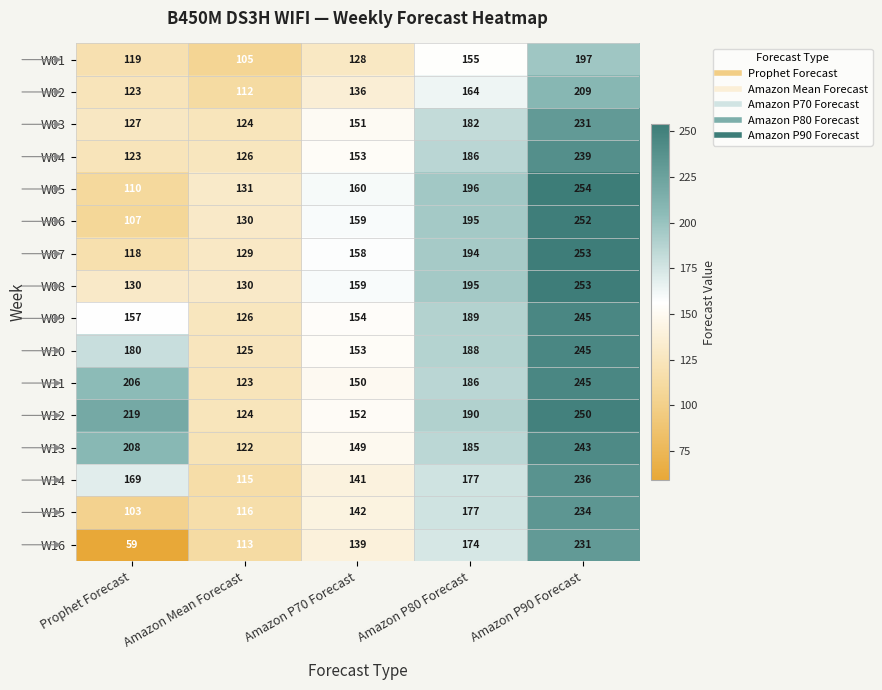

Which label corresponds to the largest value in the chart?

Amazon P90 Forecast